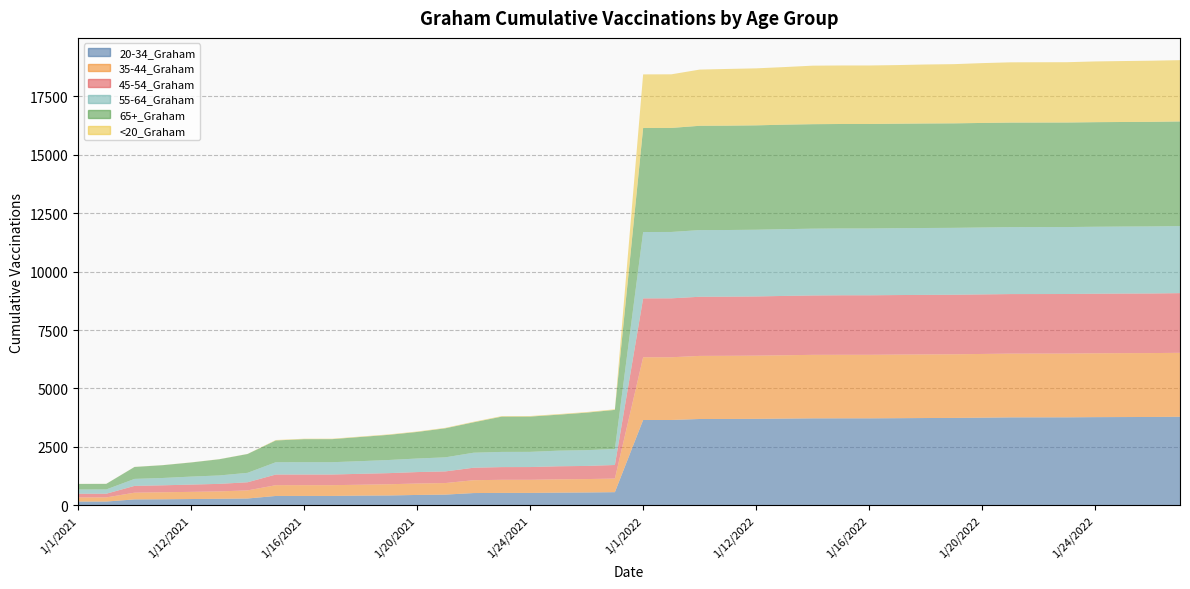

Reading left to right, list all the values displayed in this chart.

20-34_Graham: 1/1/2021=162	1/2/2021=163	1/10/2021=254	1/11/2021=260	1/12/2021=270	1/13/2021=280	1/14/2021=293	1/15/2021=402	1/16/2021=403	1/17/2021=403	1/18/2021=416	1/19/2021=422	1/20/2021=445	1/21/2021=459	1/22/2021=526	1/23/2021=532	1/24/2021=532	1/25/2021=543	1/26/2021=551	1/27/2021=564	1/1/2022=3651	1/2/2022=3651	1/10/2022=3694	1/11/2022=3695	1/12/2022=3700	1/13/2022=3711	1/14/2022=3721	1/15/2022=3722	1/16/2022=3722	1/17/2022=3728	1/18/2022=3735	1/19/2022=3739	1/20/2022=3750	1/21/2022=3763	1/22/2022=3764	1/23/2022=3765	1/24/2022=3773	1/25/2022=3777	1/26/2022=3780	1/27/2022=3789
35-44_Graham: 1/1/2021=177	1/2/2021=177	1/10/2021=288	1/11/2021=300	1/12/2021=307	1/13/2021=317	1/14/2021=347	1/15/2021=461	1/16/2021=461	1/17/2021=461	1/18/2021=466	1/19/2021=481	1/20/2021=489	1/21/2021=495	1/22/2021=550	1/23/2021=561	1/24/2021=561	1/25/2021=570	1/26/2021=574	1/27/2021=582	1/1/2022=2684	1/2/2022=2684	1/10/2022=2699	1/11/2022=2702	1/12/2022=2704	1/13/2022=2709	1/14/2022=2717	1/15/2022=2718	1/16/2022=2718	1/17/2022=2721	1/18/2022=2721	1/19/2022=2723	1/20/2022=2726	1/21/2022=2727	1/22/2022=2727	1/23/2022=2728	1/24/2022=2732	1/25/2022=2734	1/26/2022=2734	1/27/2022=2736
45-54_Graham: 1/1/2021=157	1/2/2021=157	1/10/2021=290	1/11/2021=297	1/12/2021=311	1/13/2021=322	1/14/2021=347	1/15/2021=455	1/16/2021=455	1/17/2021=455	1/18/2021=467	1/19/2021=475	1/20/2021=489	1/21/2021=498	1/22/2021=533	1/23/2021=543	1/24/2021=545	1/25/2021=558	1/26/2021=561	1/27/2021=580	1/1/2022=2518	1/2/2022=2520	1/10/2022=2529	1/11/2022=2529	1/12/2022=2531	1/13/2022=2538	1/14/2022=2539	1/15/2022=2545	1/16/2022=2545	1/17/2022=2546	1/18/2022=2546	1/19/2022=2546	1/20/2022=2547	1/21/2022=2547	1/22/2022=2547	1/23/2022=2547	1/24/2022=2547	1/25/2022=2548	1/26/2022=2549	1/27/2022=2552
55-64_Graham: 1/1/2021=183	1/2/2021=184	1/10/2021=300	1/11/2021=314	1/12/2021=342	1/13/2021=360	1/14/2021=404	1/15/2021=527	1/16/2021=527	1/17/2021=527	1/18/2021=542	1/19/2021=562	1/20/2021=580	1/21/2021=602	1/22/2021=643	1/23/2021=650	1/24/2021=650	1/25/2021=668	1/26/2021=675	1/27/2021=686	1/1/2022=2839	1/2/2022=2839	1/10/2022=2852	1/11/2022=2852	1/12/2022=2854	1/13/2022=2856	1/14/2022=2858	1/15/2022=2858	1/16/2022=2858	1/17/2022=2860	1/18/2022=2862	1/19/2022=2862	1/20/2022=2862	1/21/2022=2863	1/22/2022=2864	1/23/2022=2864	1/24/2022=2865	1/25/2022=2866	1/26/2022=2867	1/27/2022=2868
65+_Graham: 1/1/2021=237	1/2/2021=238	1/10/2021=510	1/11/2021=547	1/12/2021=604	1/13/2021=693	1/14/2021=805	1/15/2021=931	1/16/2021=985	1/17/2021=986	1/18/2021=1034	1/19/2021=1076	1/20/2021=1136	1/21/2021=1242	1/22/2021=1300	1/23/2021=1509	1/24/2021=1509	1/25/2021=1539	1/26/2021=1605	1/27/2021=1671	1/1/2022=4450	1/2/2022=4450	1/10/2022=4461	1/11/2022=4463	1/12/2022=4465	1/13/2022=4469	1/14/2022=4469	1/15/2022=4469	1/16/2022=4469	1/17/2022=4469	1/18/2022=4470	1/19/2022=4470	1/20/2022=4472	1/21/2022=4472	1/22/2022=4472	1/23/2022=4472	1/24/2022=4473	1/25/2022=4473	1/26/2022=4474	1/27/2022=4476
<20_Graham: 1/1/2021=3	1/2/2021=3	1/10/2021=4	1/11/2021=4	1/12/2021=5	1/13/2021=5	1/14/2021=5	1/15/2021=19	1/16/2021=19	1/17/2021=19	1/18/2021=19	1/19/2021=20	1/20/2021=20	1/21/2021=20	1/22/2021=24	1/23/2021=24	1/24/2021=24	1/25/2021=25	1/26/2021=25	1/27/2021=26	1/1/2022=2292	1/2/2022=2293	1/10/2022=2404	1/11/2022=2426	1/12/2022=2438	1/13/2022=2464	1/14/2022=2503	1/15/2022=2503	1/16/2022=2503	1/17/2022=2508	1/18/2022=2523	1/19/2022=2532	1/20/2022=2559	1/21/2022=2578	1/22/2022=2579	1/23/2022=2579	1/24/2022=2598	1/25/2022=2607	1/26/2022=2616	1/27/2022=2622